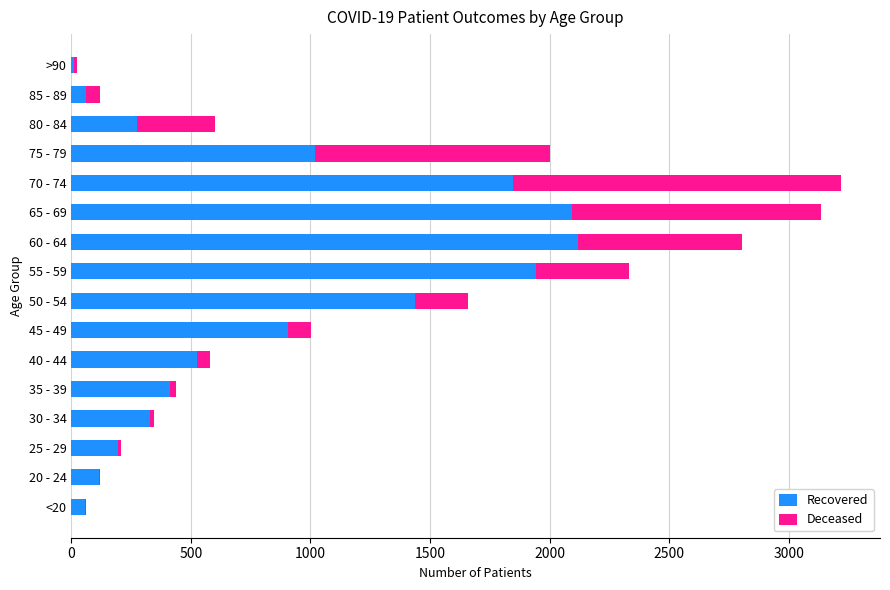

What is the sum of all Recovered values?

13351